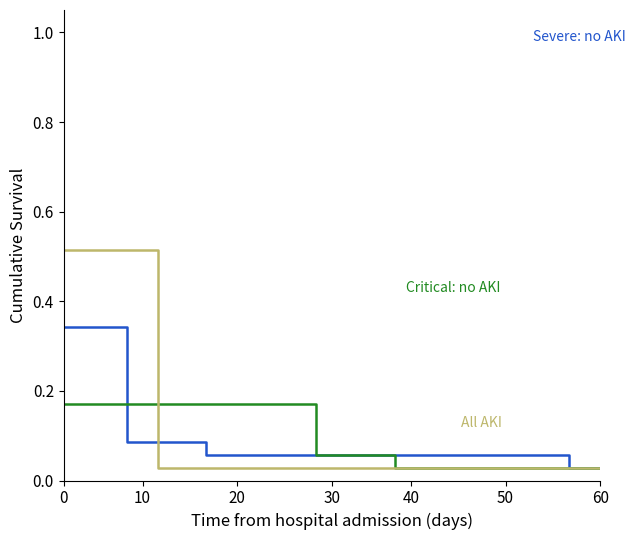

How many lines are shown in the chart?

3